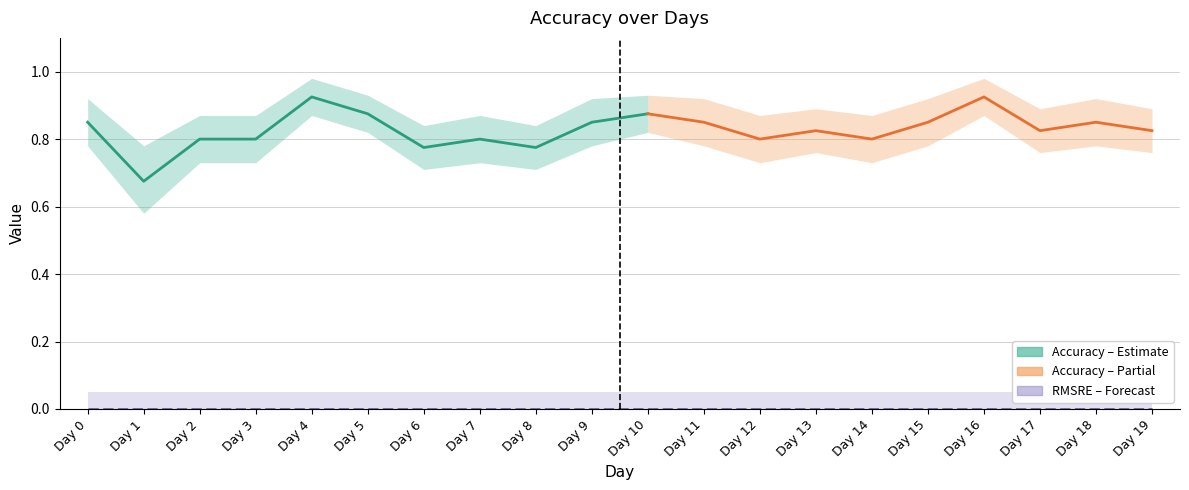

What is the difference between the second highest and second lowest values in the Accuracy series?

0.2